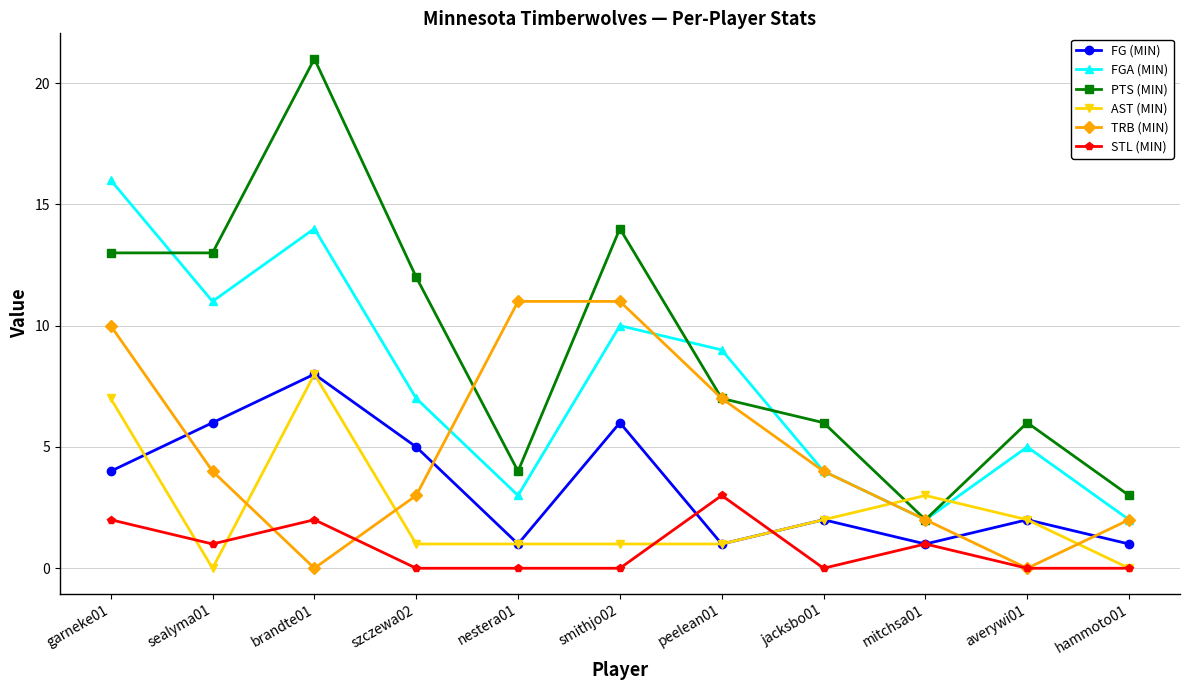

What is the label of the 6th point from the right?

smithjo02